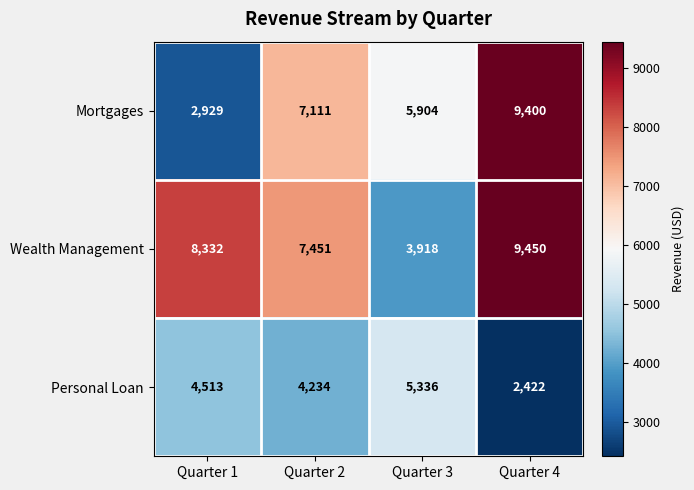

Is it true that Mortgages equals 4886 at Quarter 1?

False